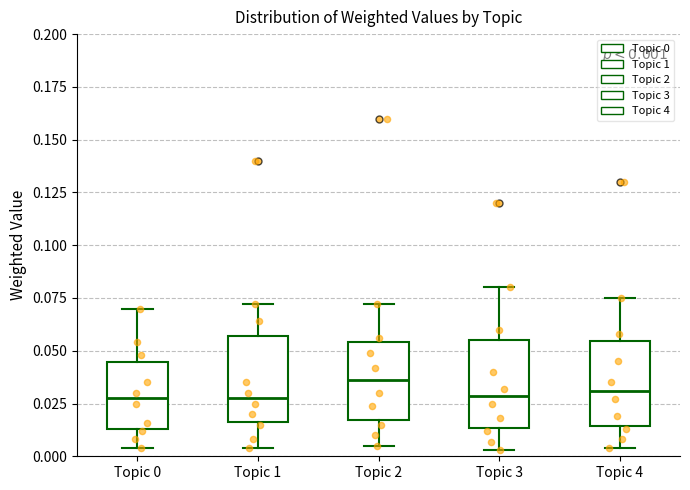

Which box's median line is the highest?

Topic 2